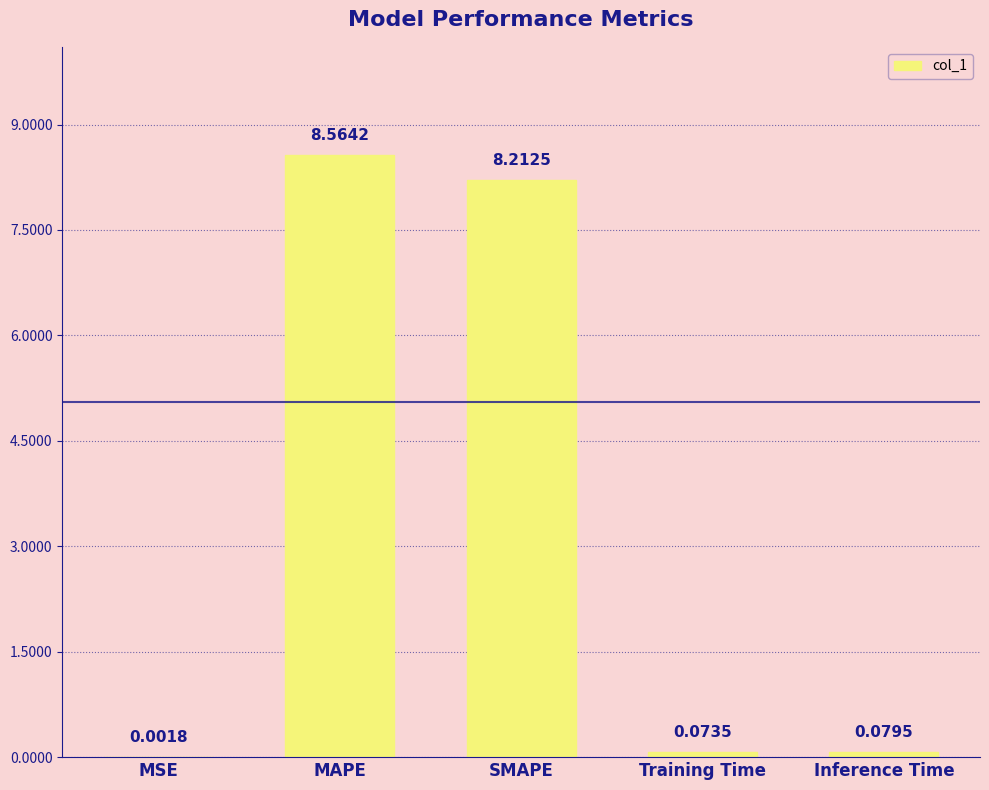

What is the change in value from MSE to Training Time?

+0.1